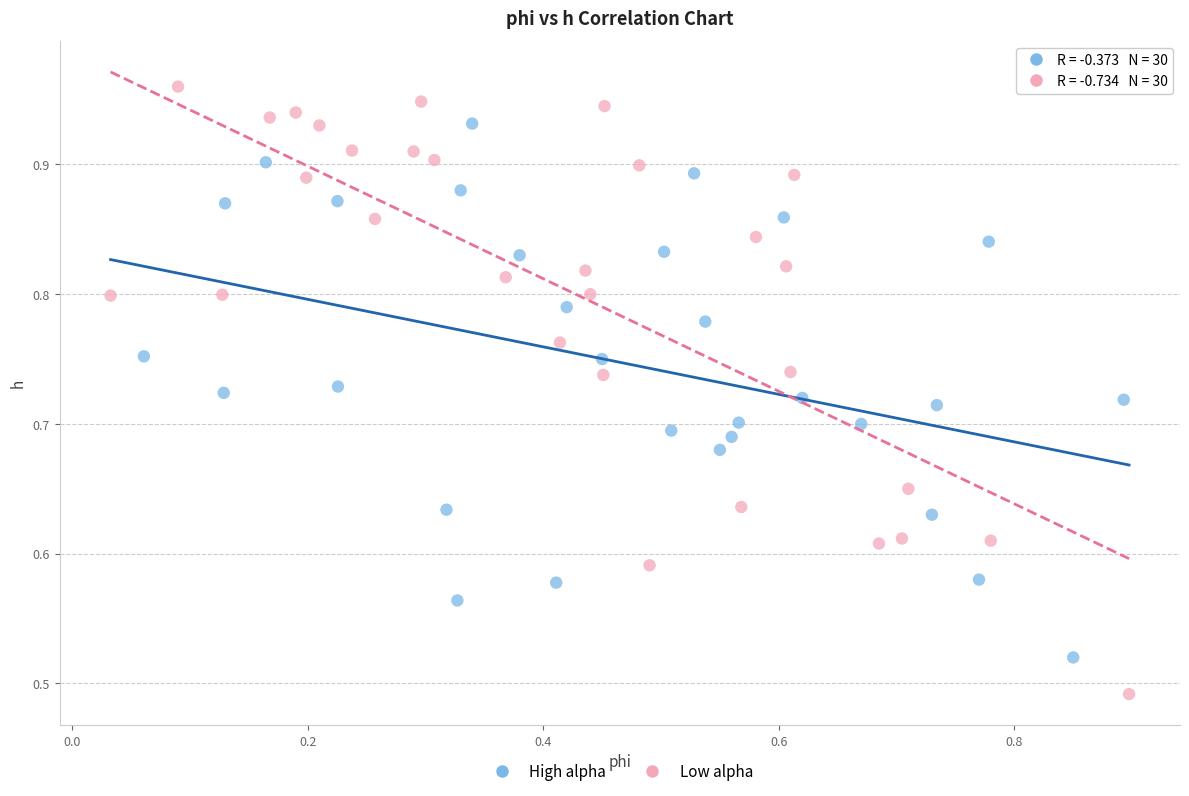

What are all the series names shown in the legend?

High alpha, Low alpha